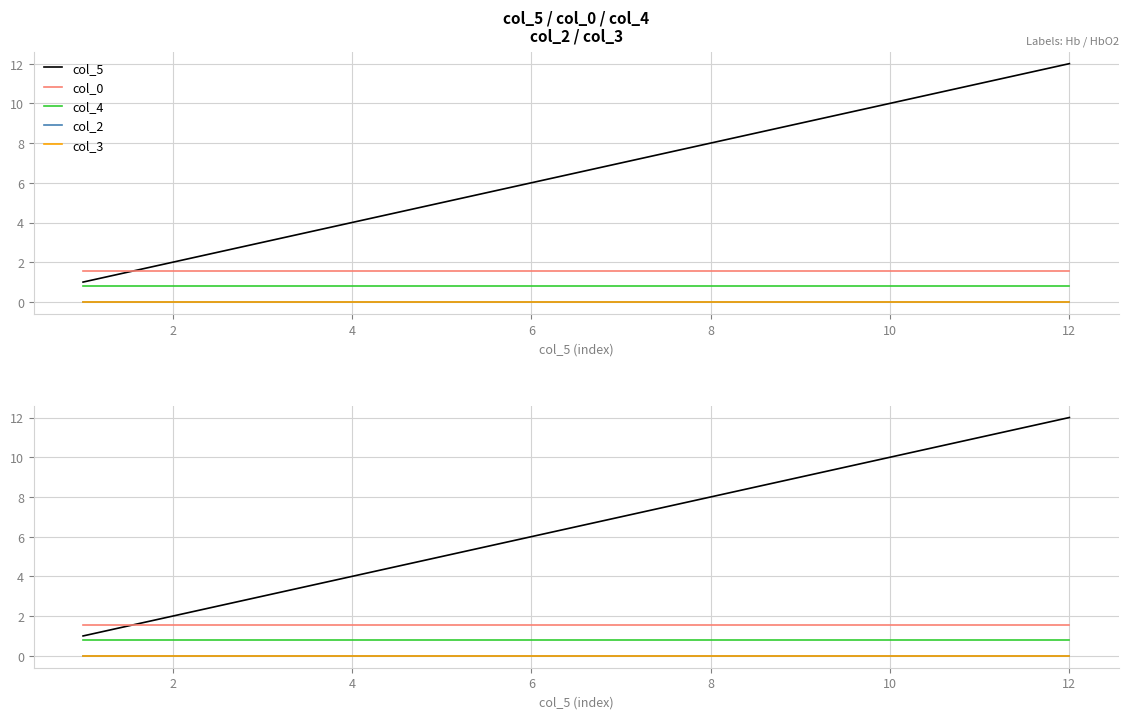

At how many categories does at least one series exceed 9?

3